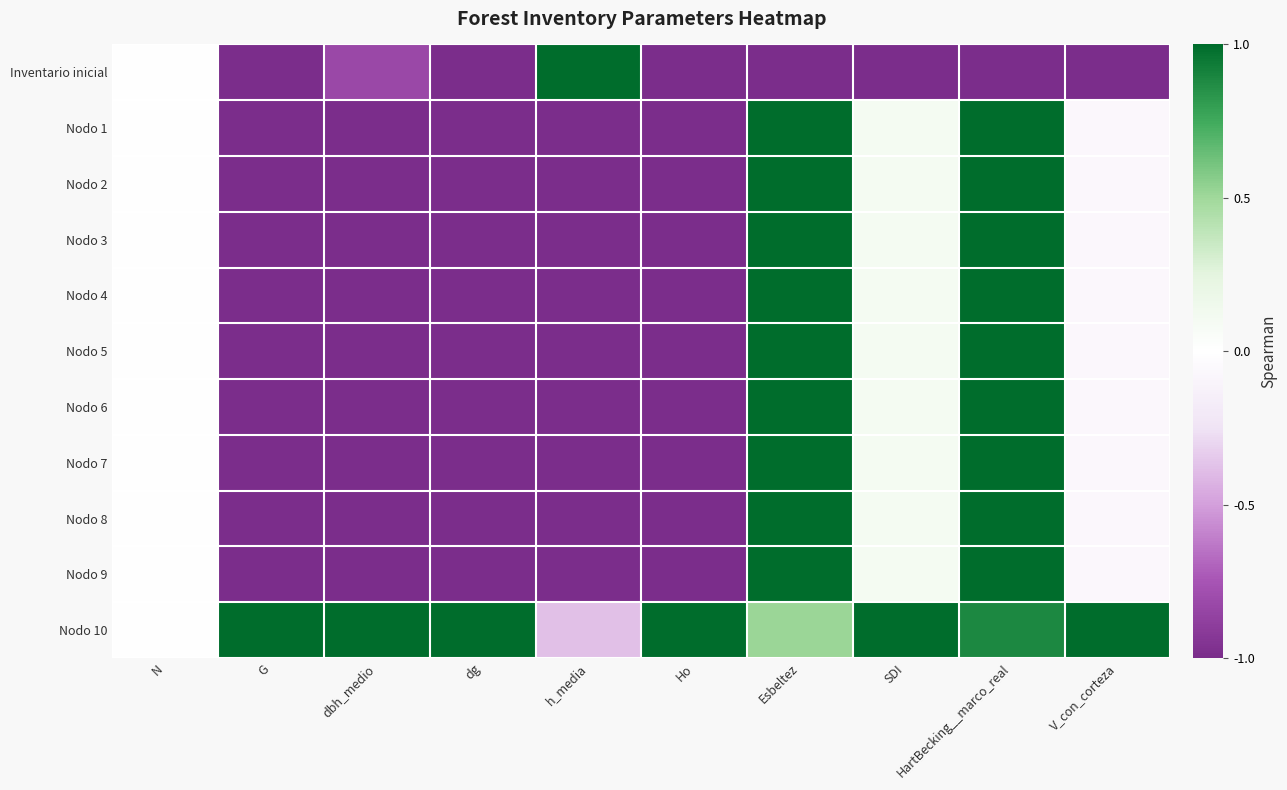

Reading left to right, list all the values displayed in this chart.

Inventario inicial: N=0.0	G=-1.0	dbh_medio=-0.8	dg=-1.0	h_media=1.0	Ho=-1.0	Esbeltez=-1.0	SDI=-1.0	HartBecking__marco_real=-1.0	V_con_corteza=-1.0
Nodo 1: N=0.0	G=-1.0	dbh_medio=-1.0	dg=-1.0	h_media=-1.0	Ho=-1.0	Esbeltez=1.0	SDI=0.1	HartBecking__marco_real=1.0	V_con_corteza=-0.1
Nodo 2: N=0.0	G=-1.0	dbh_medio=-1.0	dg=-1.0	h_media=-1.0	Ho=-1.0	Esbeltez=1.0	SDI=0.1	HartBecking__marco_real=1.0	V_con_corteza=-0.1
Nodo 3: N=0.0	G=-1.0	dbh_medio=-1.0	dg=-1.0	h_media=-1.0	Ho=-1.0	Esbeltez=1.0	SDI=0.1	HartBecking__marco_real=1.0	V_con_corteza=-0.1
Nodo 4: N=0.0	G=-1.0	dbh_medio=-1.0	dg=-1.0	h_media=-1.0	Ho=-1.0	Esbeltez=1.0	SDI=0.1	HartBecking__marco_real=1.0	V_con_corteza=-0.1
Nodo 5: N=0.0	G=-1.0	dbh_medio=-1.0	dg=-1.0	h_media=-1.0	Ho=-1.0	Esbeltez=1.0	SDI=0.1	HartBecking__marco_real=1.0	V_con_corteza=-0.1
Nodo 6: N=0.0	G=-1.0	dbh_medio=-1.0	dg=-1.0	h_media=-1.0	Ho=-1.0	Esbeltez=1.0	SDI=0.1	HartBecking__marco_real=1.0	V_con_corteza=-0.1
Nodo 7: N=0.0	G=-1.0	dbh_medio=-1.0	dg=-1.0	h_media=-1.0	Ho=-1.0	Esbeltez=1.0	SDI=0.1	HartBecking__marco_real=1.0	V_con_corteza=-0.1
Nodo 8: N=0.0	G=-1.0	dbh_medio=-1.0	dg=-1.0	h_media=-1.0	Ho=-1.0	Esbeltez=1.0	SDI=0.1	HartBecking__marco_real=1.0	V_con_corteza=-0.1
Nodo 9: N=0.0	G=-1.0	dbh_medio=-1.0	dg=-1.0	h_media=-1.0	Ho=-1.0	Esbeltez=1.0	SDI=0.1	HartBecking__marco_real=1.0	V_con_corteza=-0.1
Nodo 10: N=0.0	G=1.0	dbh_medio=1.0	dg=1.0	h_media=-0.4	Ho=1.0	Esbeltez=0.5	SDI=1.0	HartBecking__marco_real=0.9	V_con_corteza=1.0